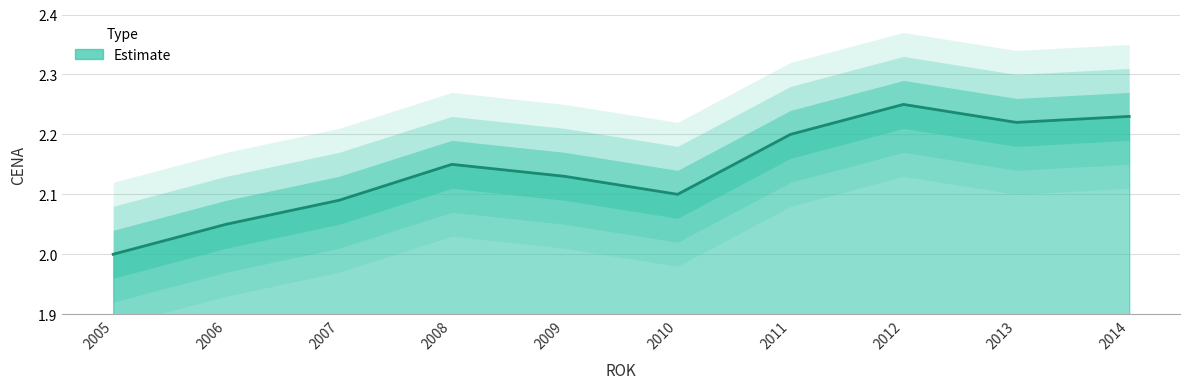

Rank the categories by value from lowest to highest.

2005, 2006, 2007, 2010, 2009, 2008, 2011, 2013, 2014, 2012